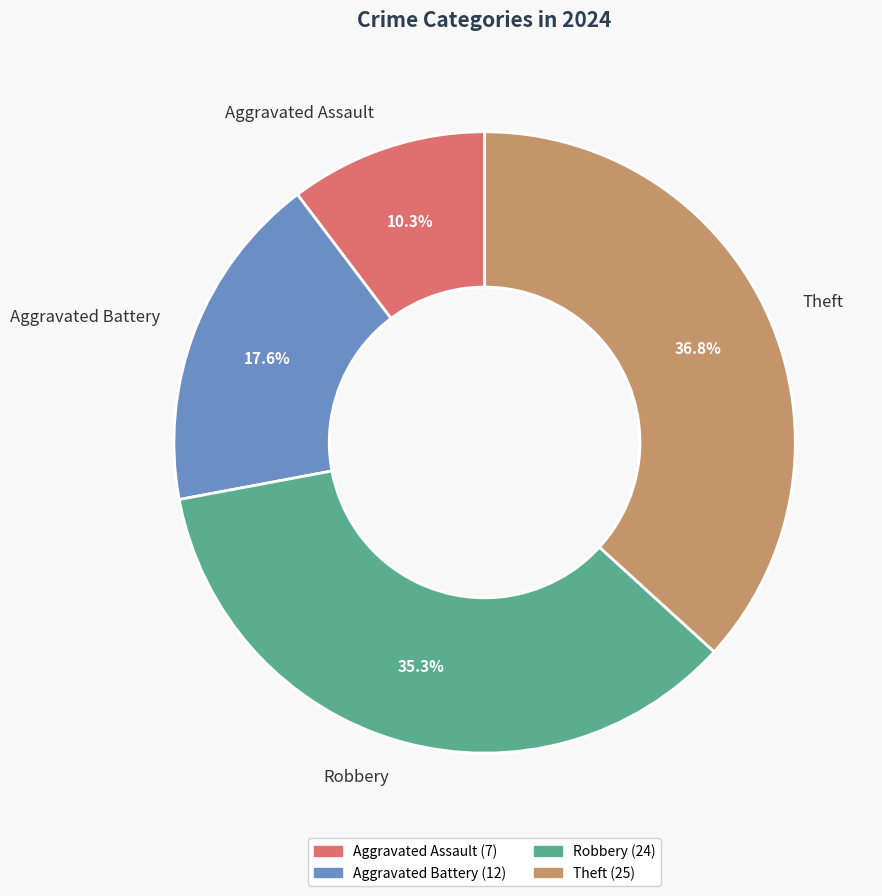

Does Aggravated Assault represent more than half of the total?

No